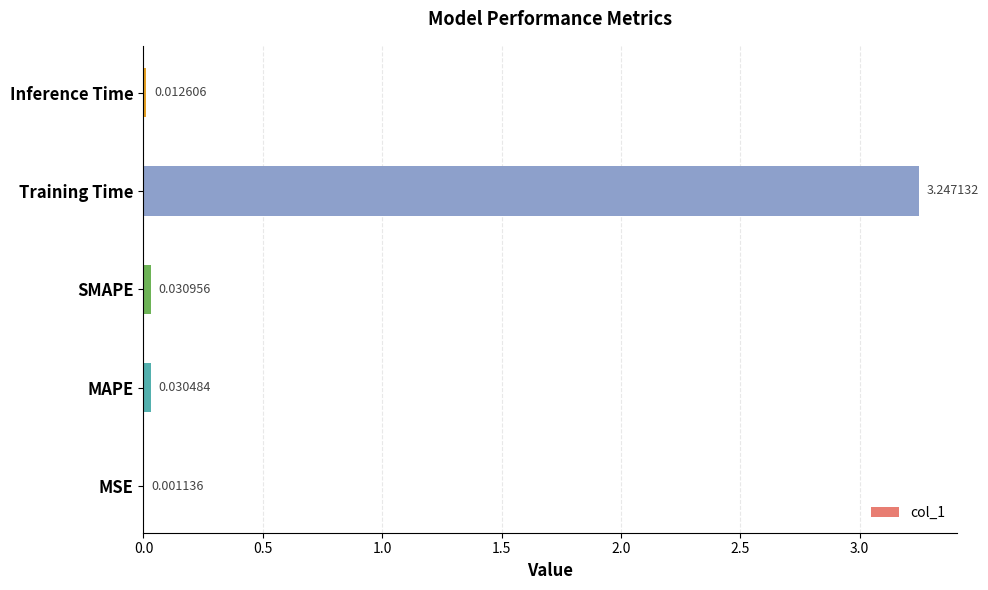

What is the sum of the values at Training Time and SMAPE?

3.3